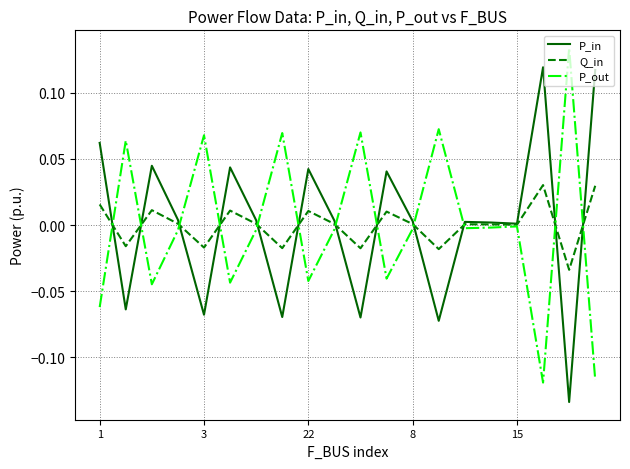

Is it true that P_in equals 0.0 at 1?

False